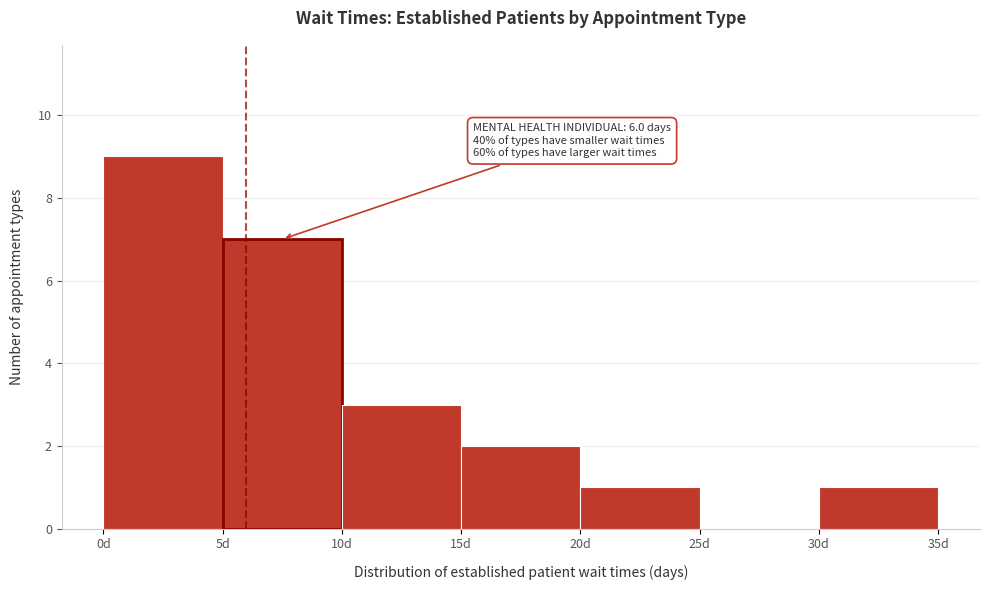

Over which range of the x-axis is the bar tallest?

0 to 5